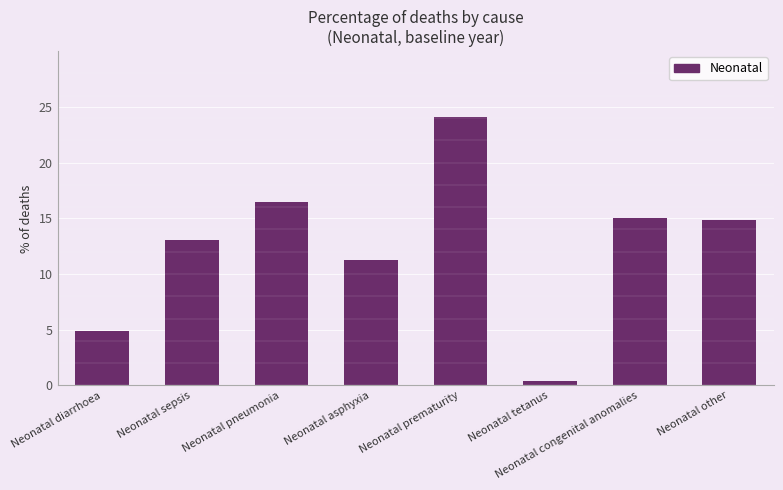

Approximately how many times larger is the value at Neonatal other compared to Neonatal sepsis?

1.1